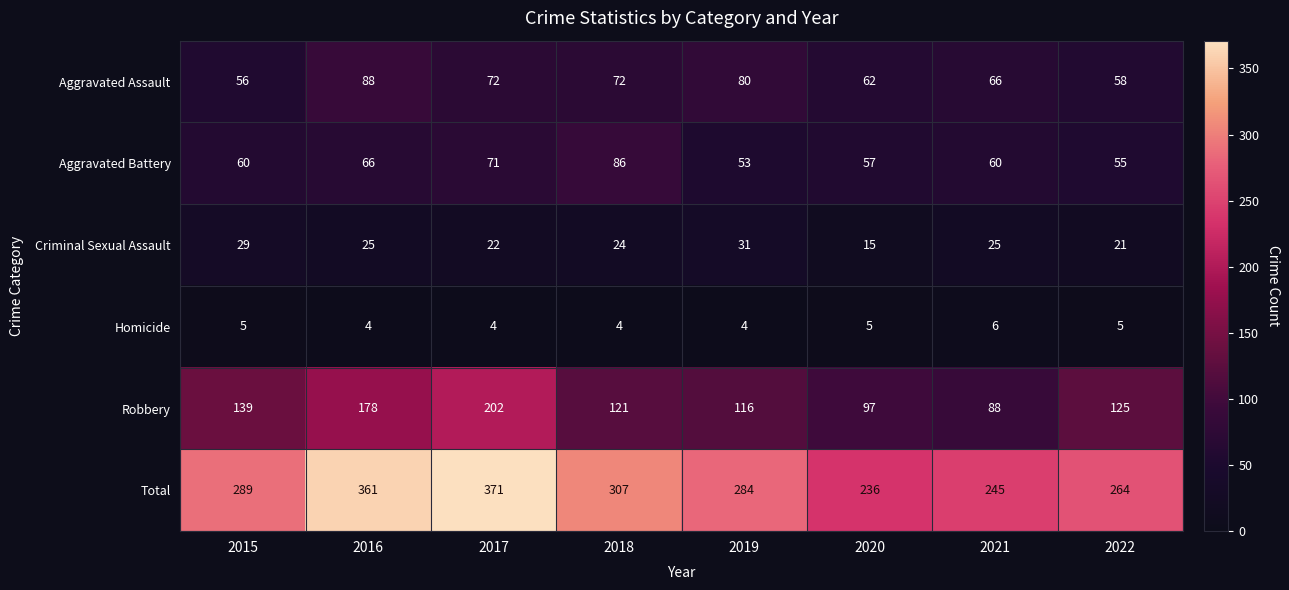

Between 2020 and 2021, which series saw the biggest shift?

Criminal Sexual Assault